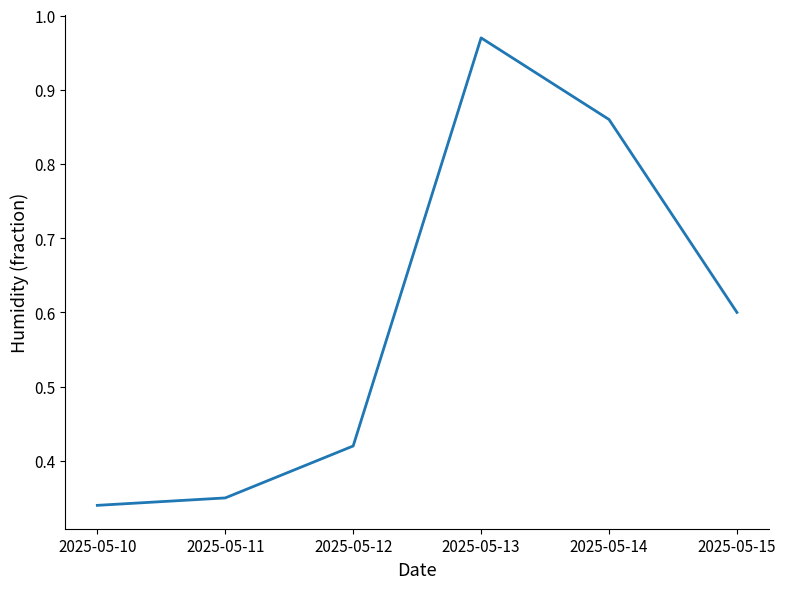

Which category has the highest value across all series?

2025-05-13